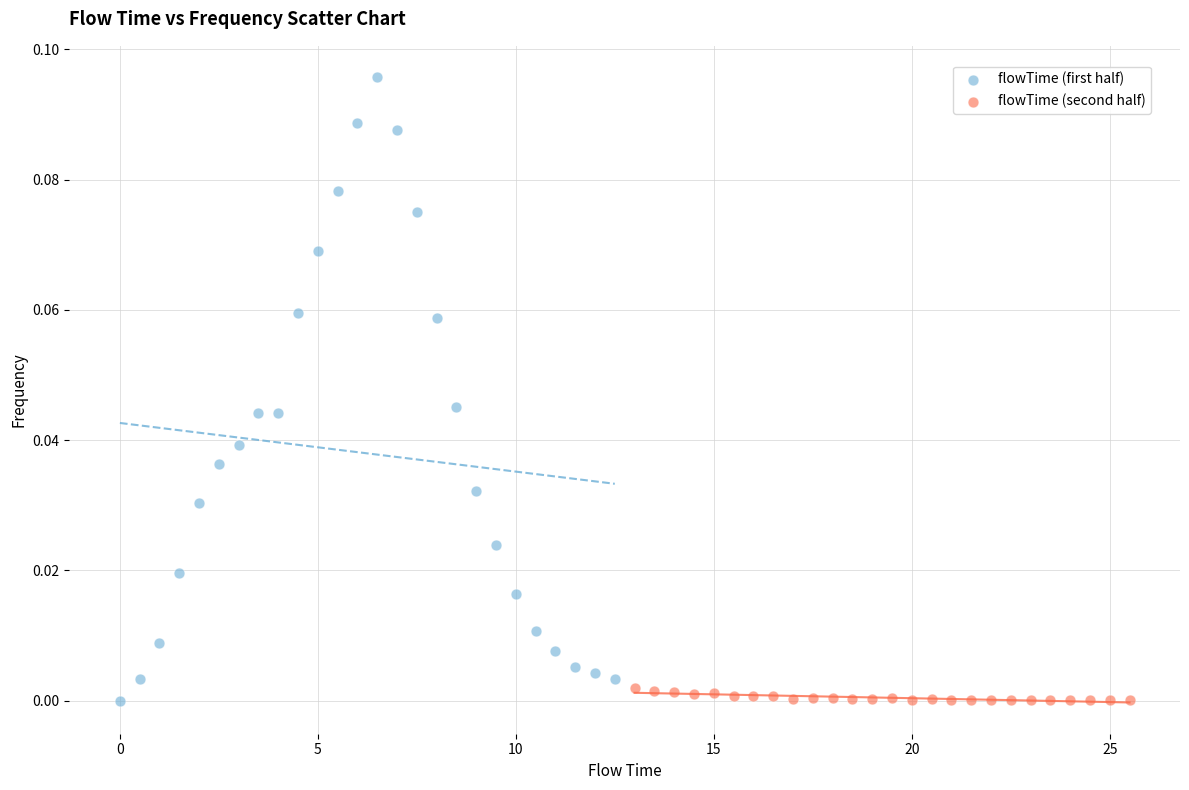

Which series has the widest spread of Y values?

flowTime (first half)